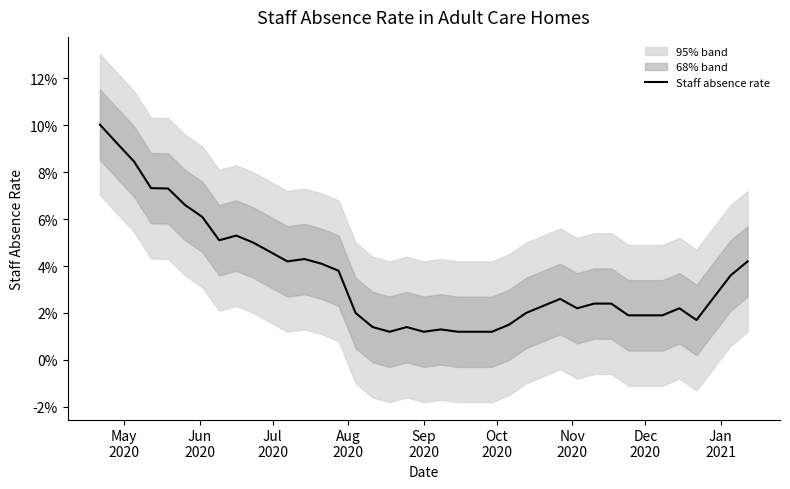

What is the difference between the maximum and minimum values?

0.1